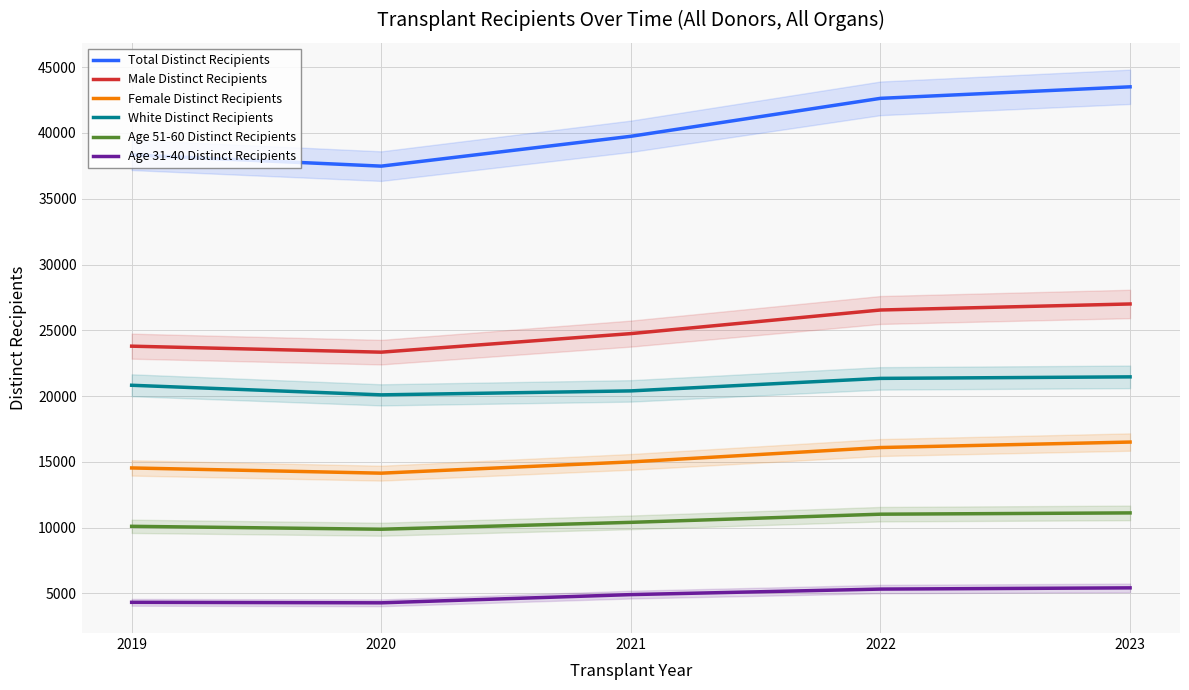

What value does the Age 31-40 Distinct Recipients series have at 2019?

4324